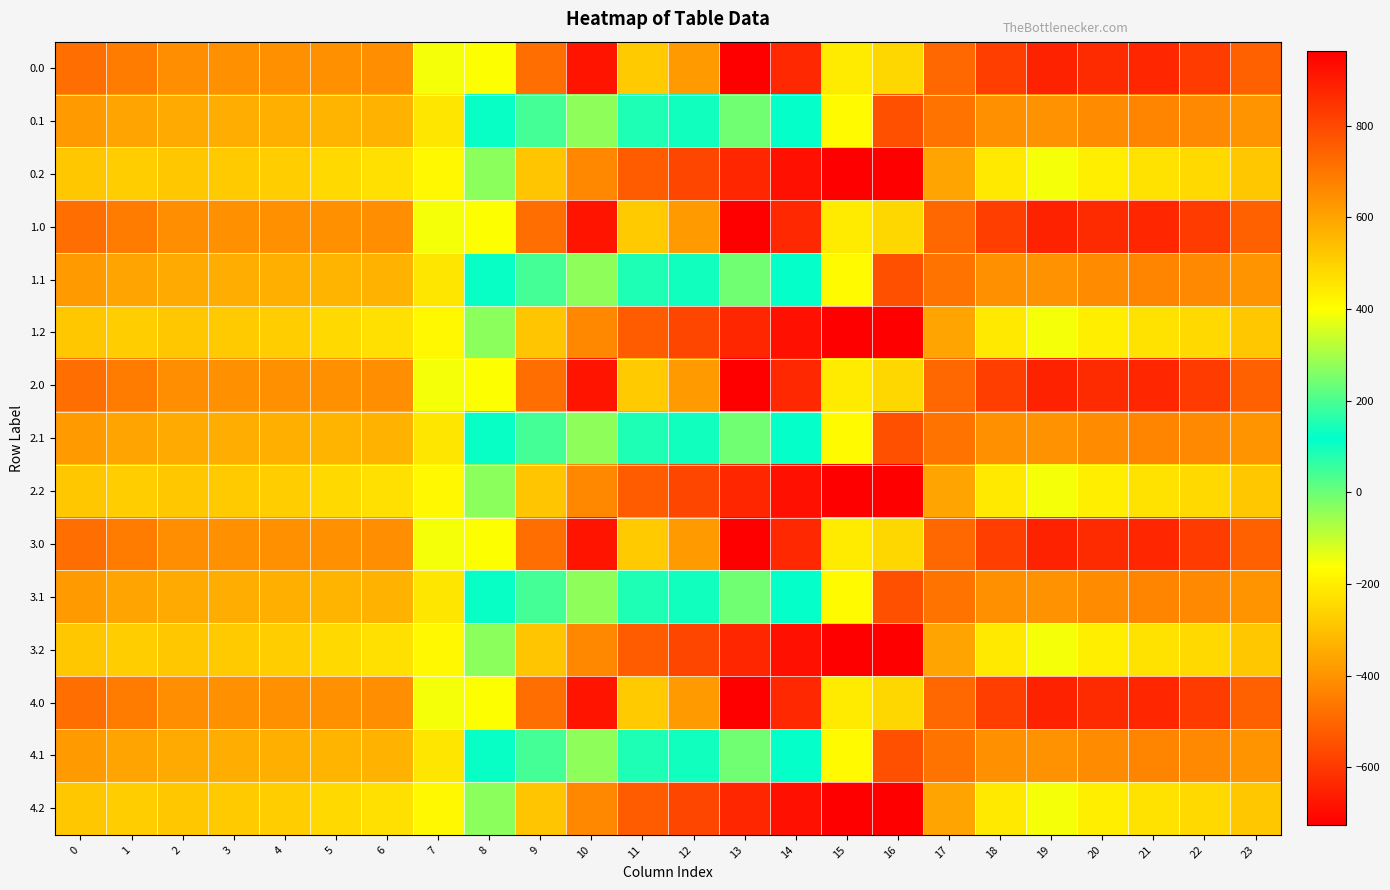

How many categories are shown in the chart?

24